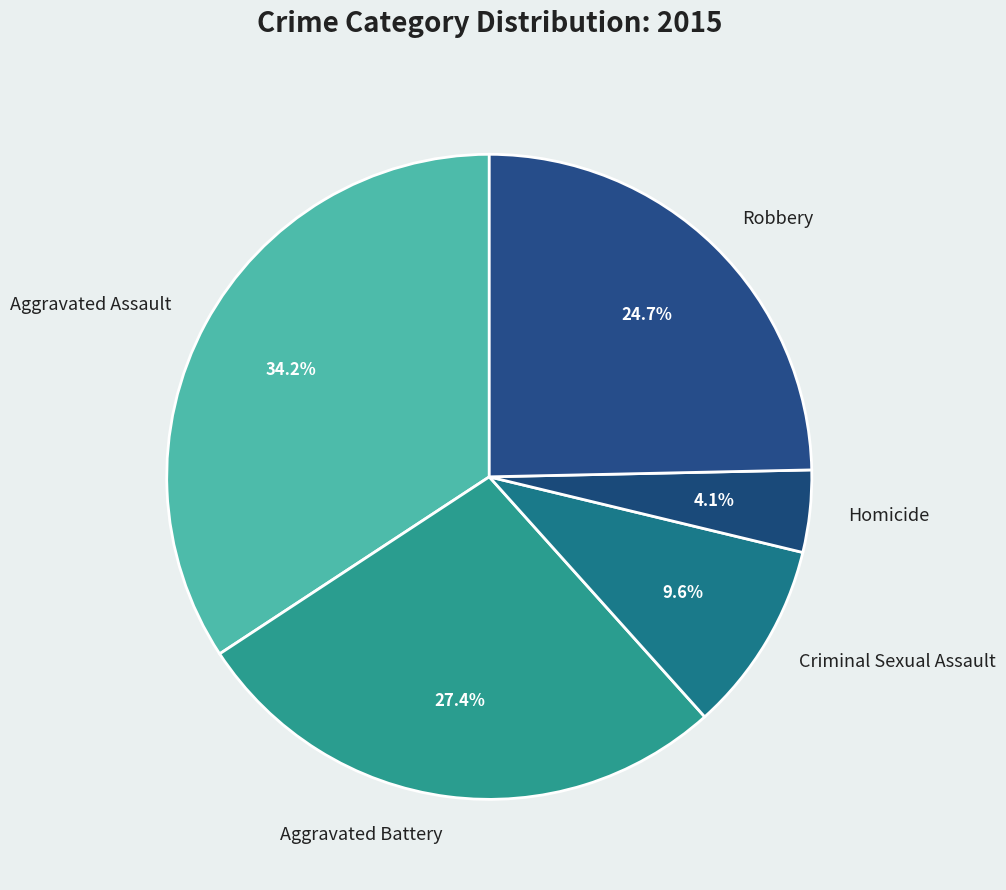

Rank the categories by value from lowest to highest.

Homicide, Criminal Sexual Assault, Robbery, Aggravated Battery, Aggravated Assault